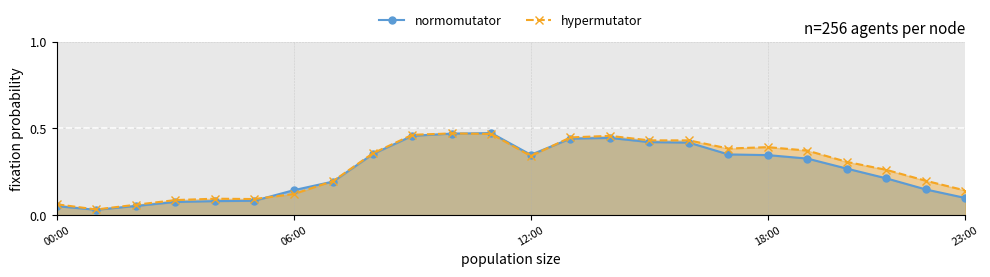

Which series has the largest range (max minus min)?

normomutator